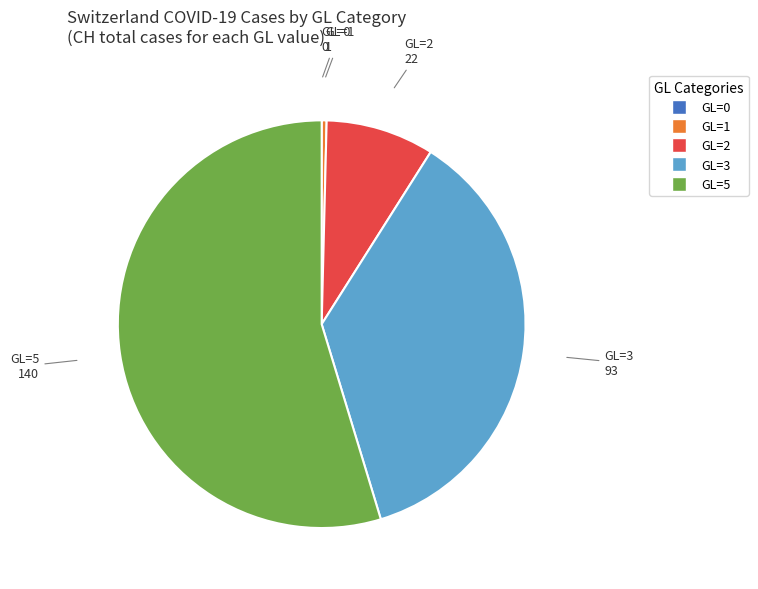

Between GL=2 and GL=5, which is larger?

GL=5